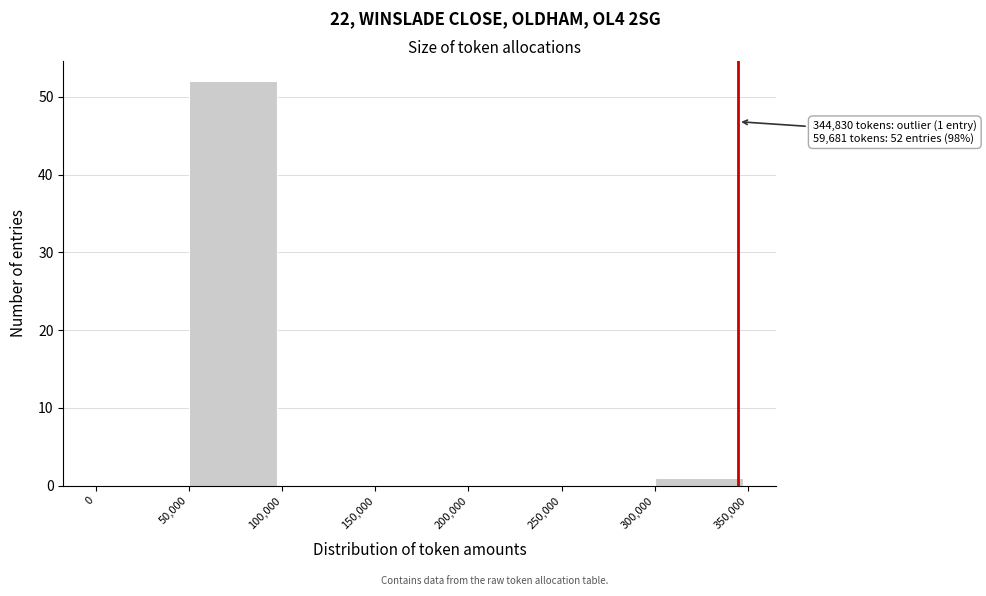

Over which range of the x-axis is the bar tallest?

50,000 to 100,000